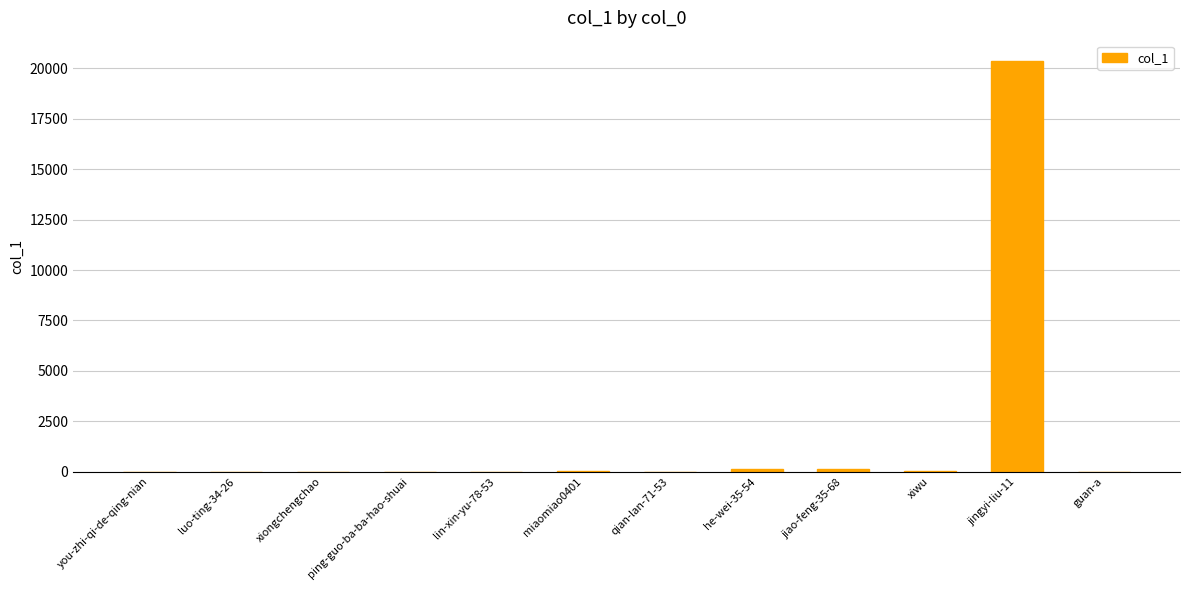

True or false: the data shows 20358 at jingyi-liu-11.

True